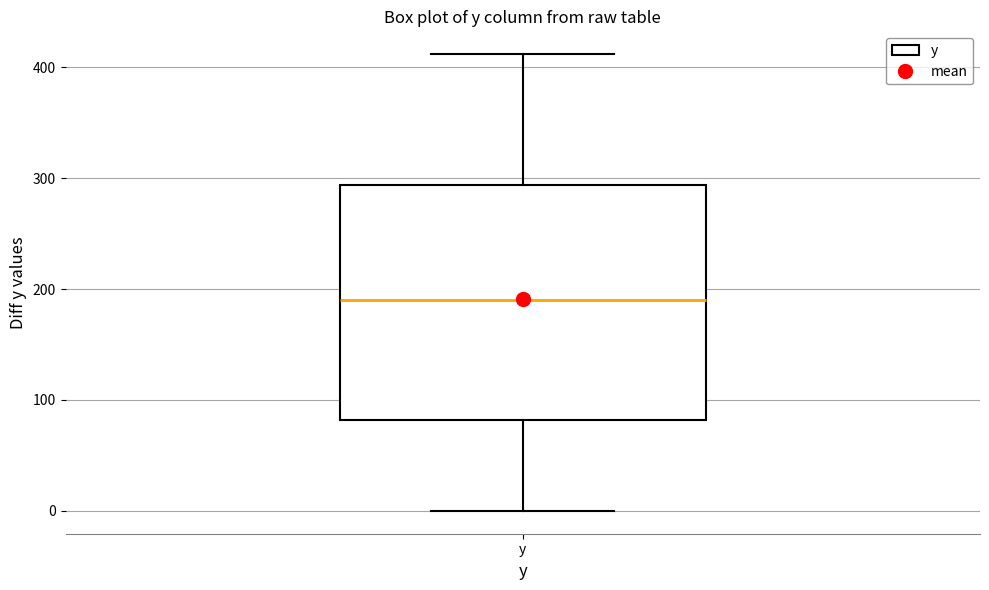

Transcribe this box plot: give where the median line is, the range the box spans, and where the two whiskers end, as read against the y-axis. The values are not printed on the chart, so give them approximately, as read against the axis.

median 190, box 80 to 290, whiskers 0 to 410